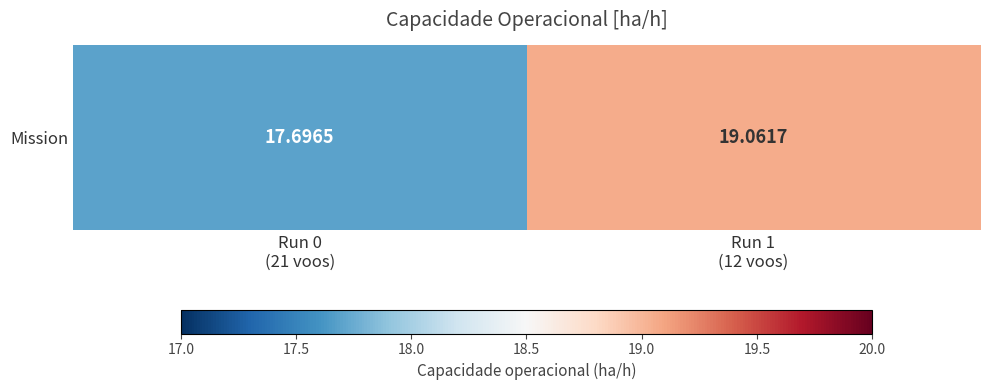

Which has a higher value, Run 1
(12 voos) or Run 0
(21 voos)?

Run 1
(12 voos)